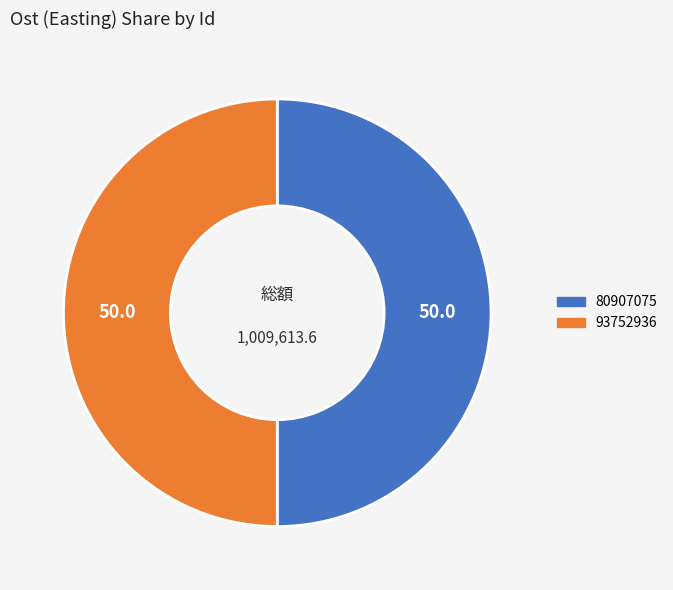

Approximately how many times larger is the value at 80907075 compared to 93752936?

1.0